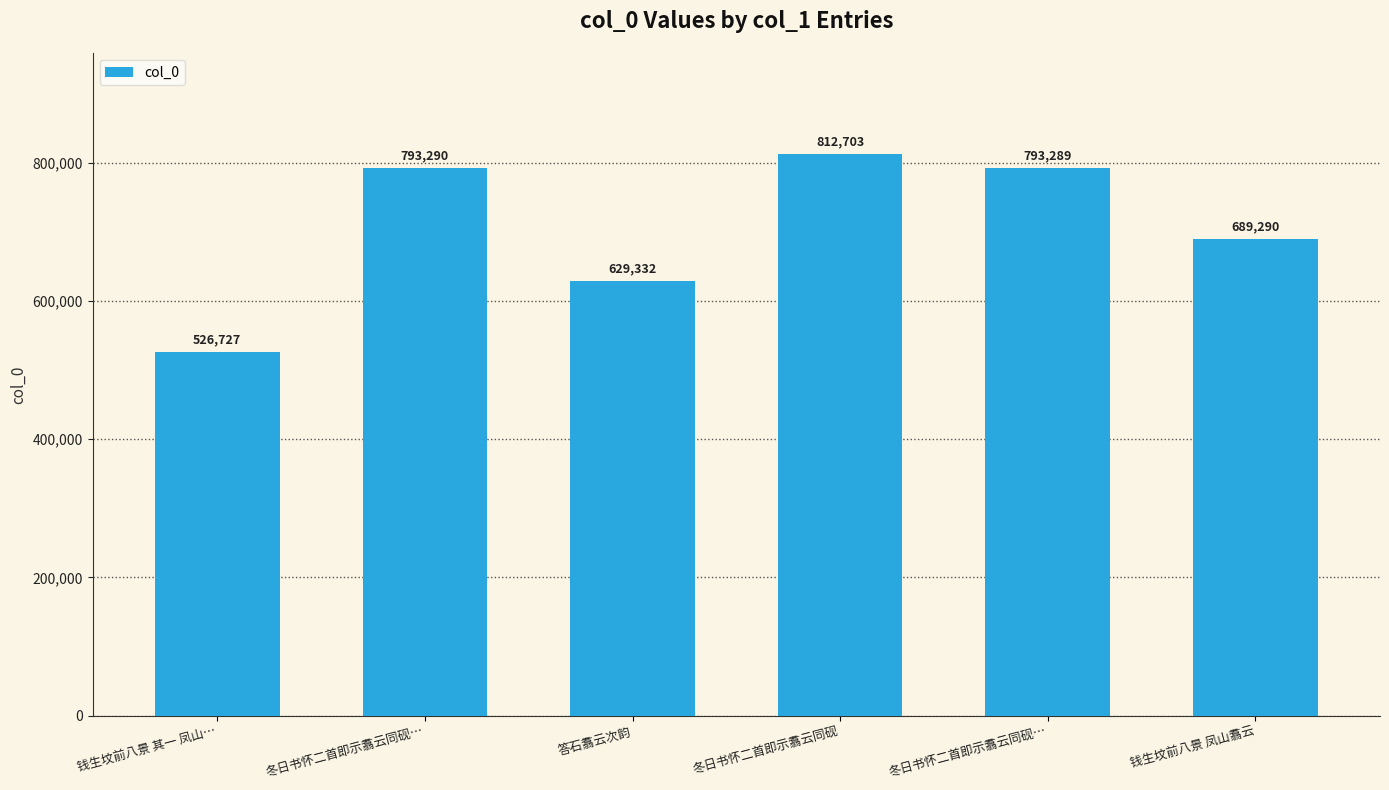

What is the difference between the second highest and minimum values?

266563